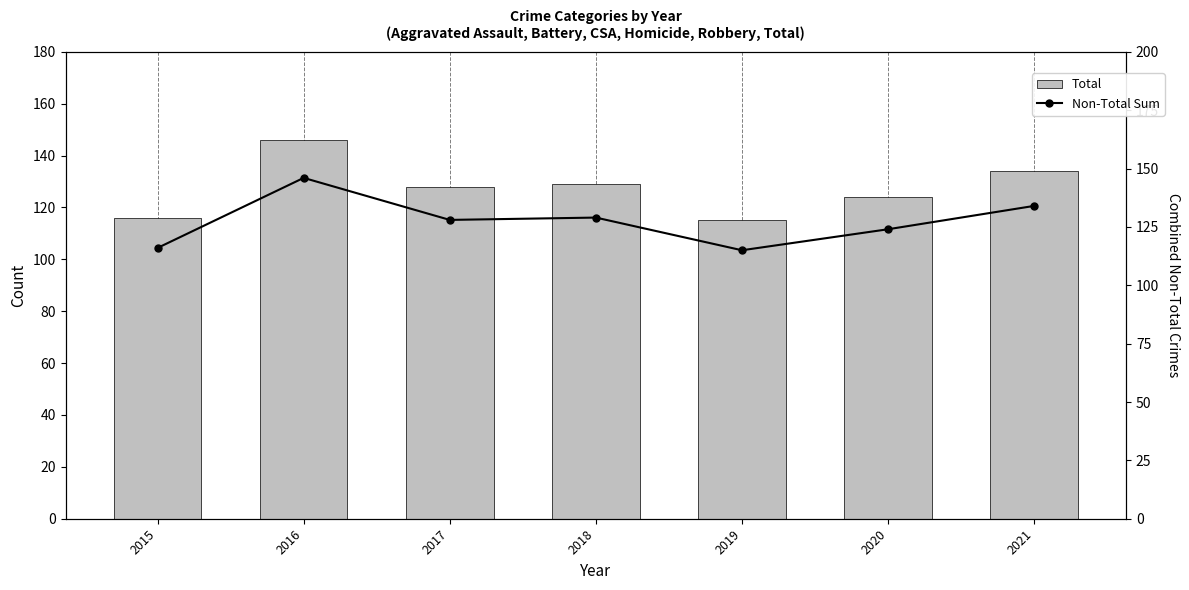

What is the highest value of the Non-Total Sum series?

146